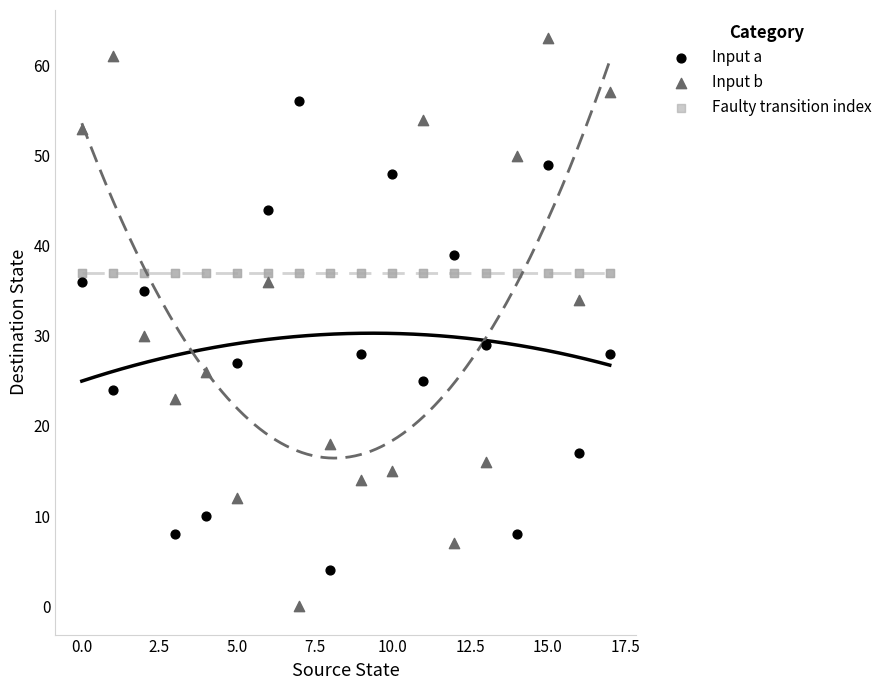

Which series reaches the maximum Y coordinate?

Input b